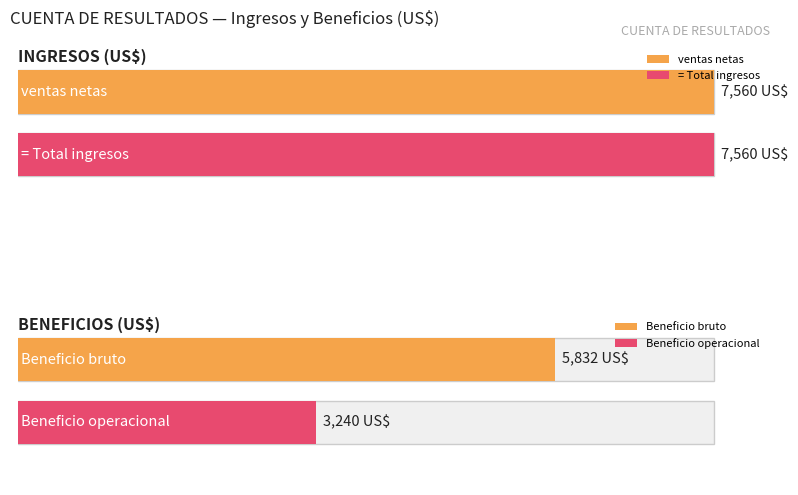

What is the maximum value for Total ingresos?

7560